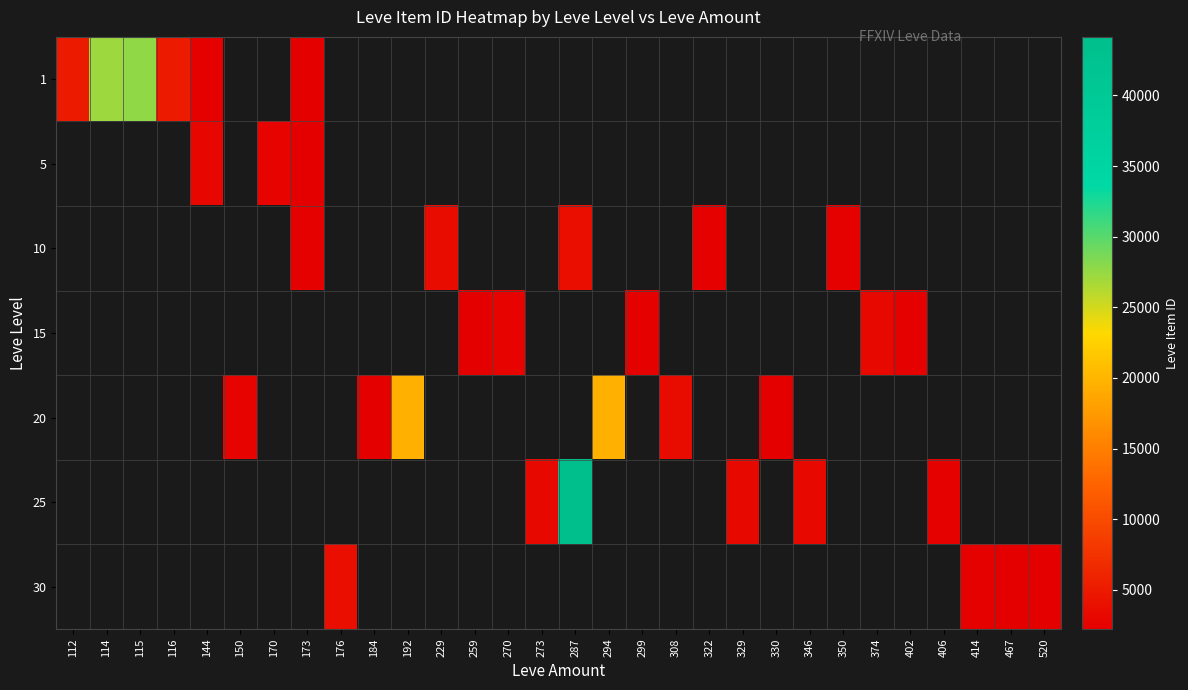

Is the value of 25 at 329 greater than the value of 15 at 259?

Yes